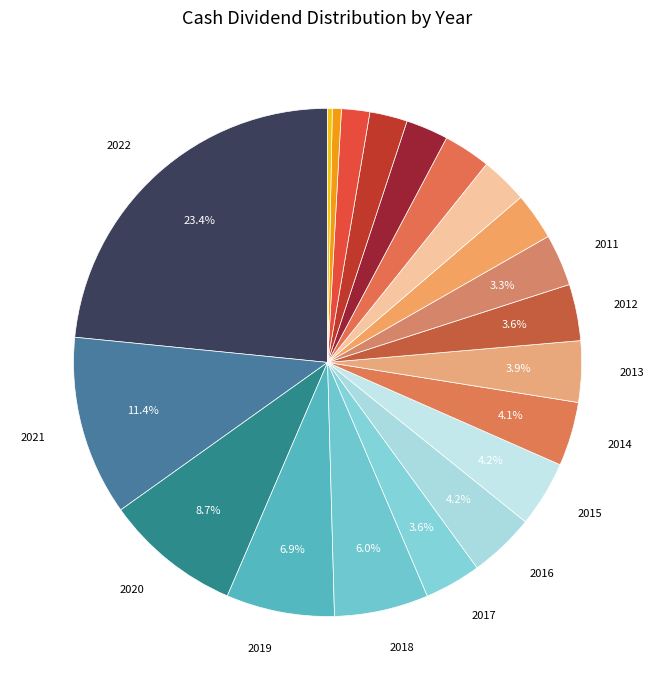

Count the number of slices in the pie.

20